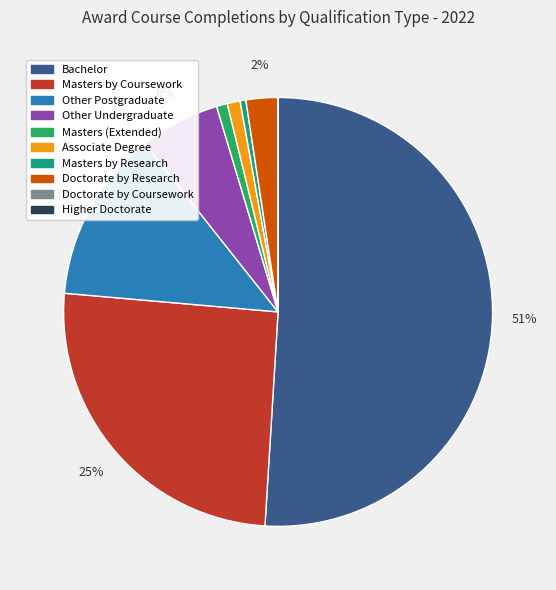

To the nearest percent, what is the average slice percentage?

10%